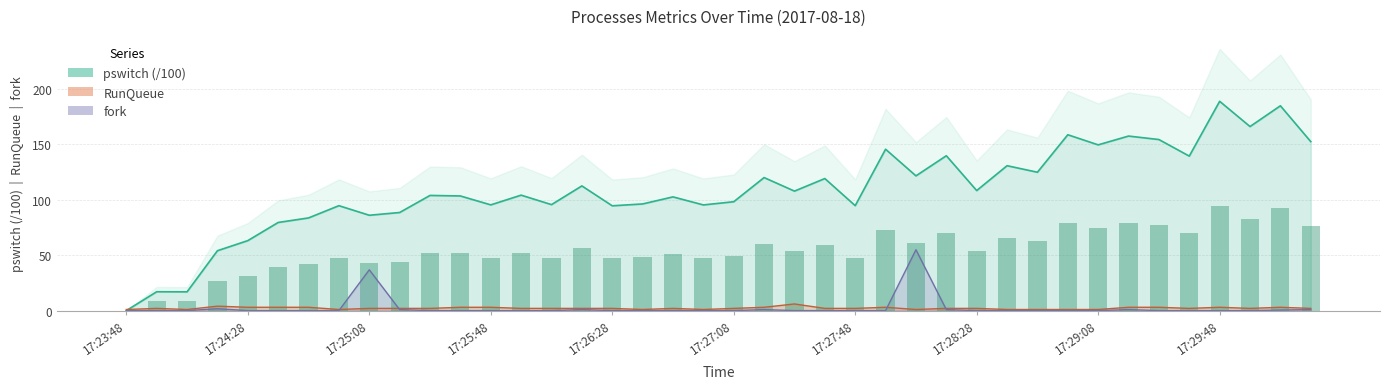

Where is fork nearest to the value 27?

17:25:08